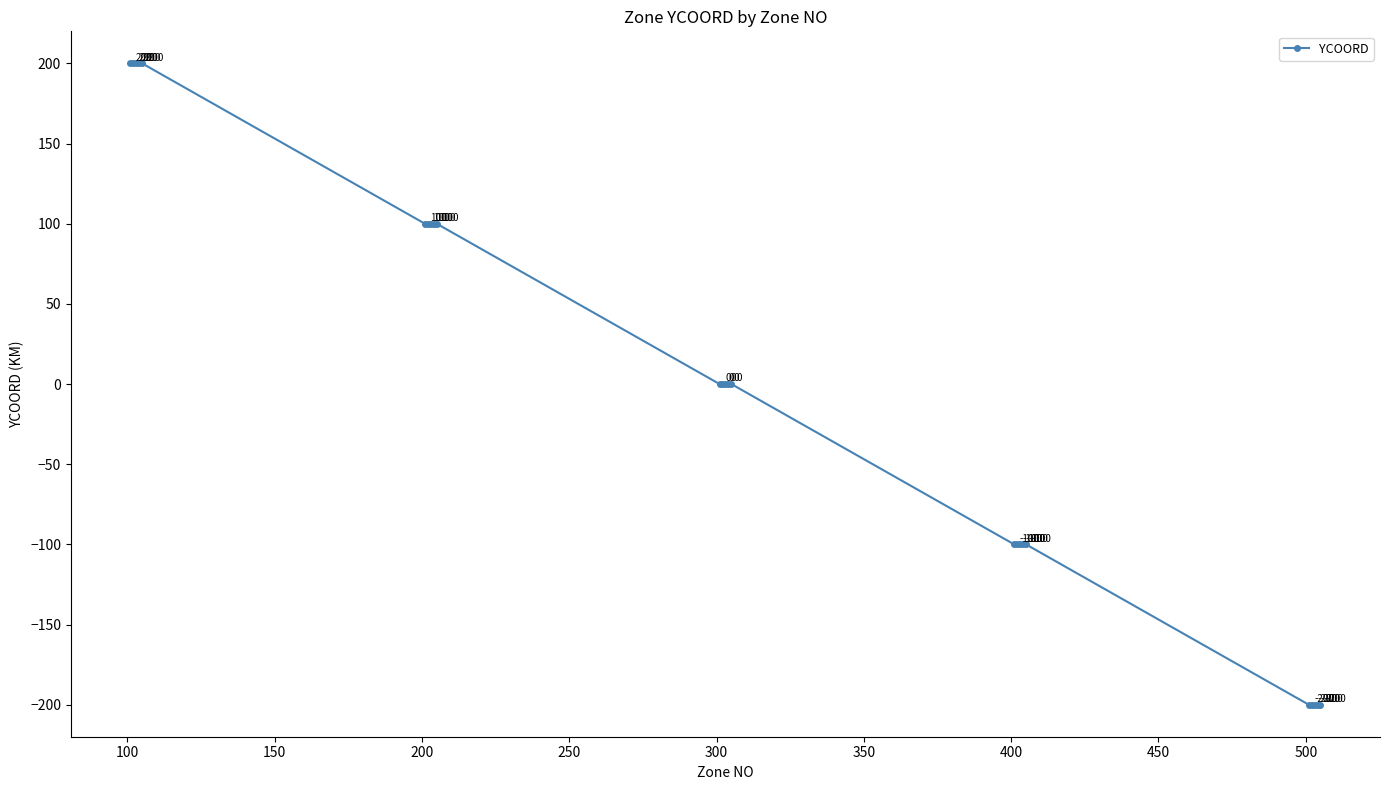

Count the values in the range -100 to 100.

15